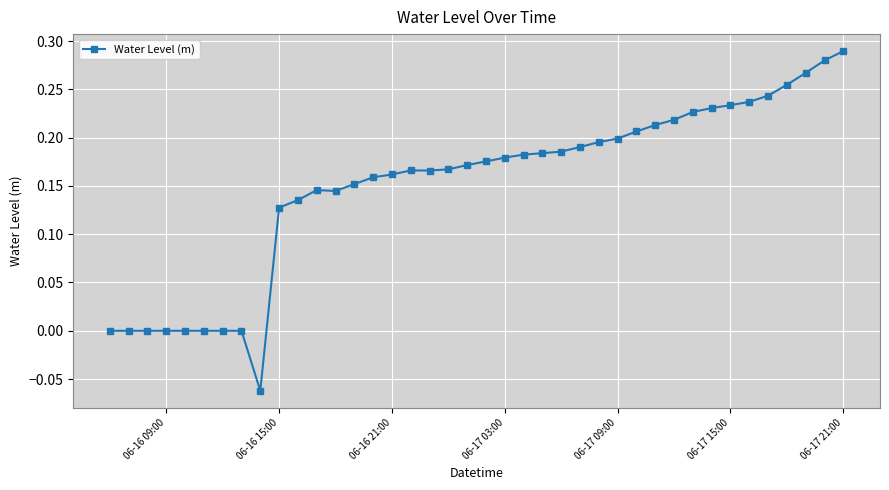

How many data points does each series have?

40